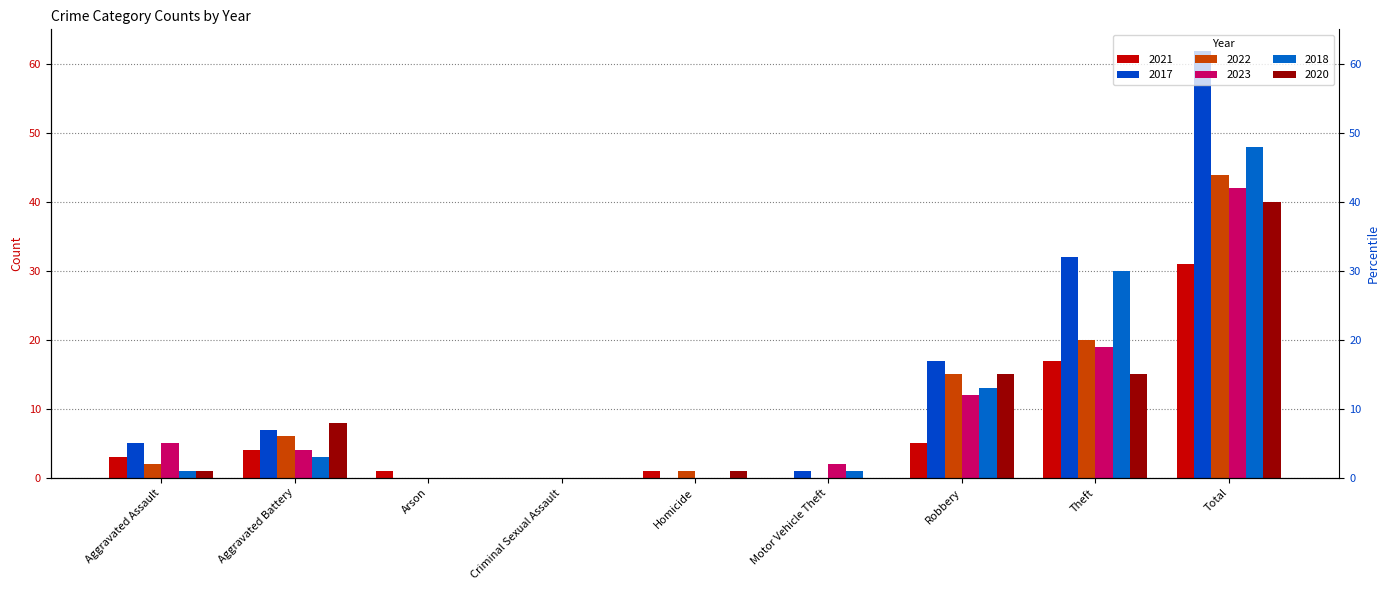

Reading left to right, transcribe all the data shown in this chart.

2021: Aggravated Assault=3	Aggravated Battery=4	Arson=1	Criminal Sexual Assault=0	Homicide=1	Motor Vehicle Theft=0	Robbery=5	Theft=17	Total=31
2017: Aggravated Assault=5	Aggravated Battery=7	Arson=0	Criminal Sexual Assault=0	Homicide=0	Motor Vehicle Theft=1	Robbery=17	Theft=32	Total=62
2022: Aggravated Assault=2	Aggravated Battery=6	Arson=0	Criminal Sexual Assault=0	Homicide=1	Motor Vehicle Theft=0	Robbery=15	Theft=20	Total=44
2023: Aggravated Assault=5	Aggravated Battery=4	Arson=0	Criminal Sexual Assault=0	Homicide=0	Motor Vehicle Theft=2	Robbery=12	Theft=19	Total=42
2018: Aggravated Assault=1	Aggravated Battery=3	Arson=0	Criminal Sexual Assault=0	Homicide=0	Motor Vehicle Theft=1	Robbery=13	Theft=30	Total=48
2020: Aggravated Assault=1	Aggravated Battery=8	Arson=0	Criminal Sexual Assault=0	Homicide=1	Motor Vehicle Theft=0	Robbery=15	Theft=15	Total=40